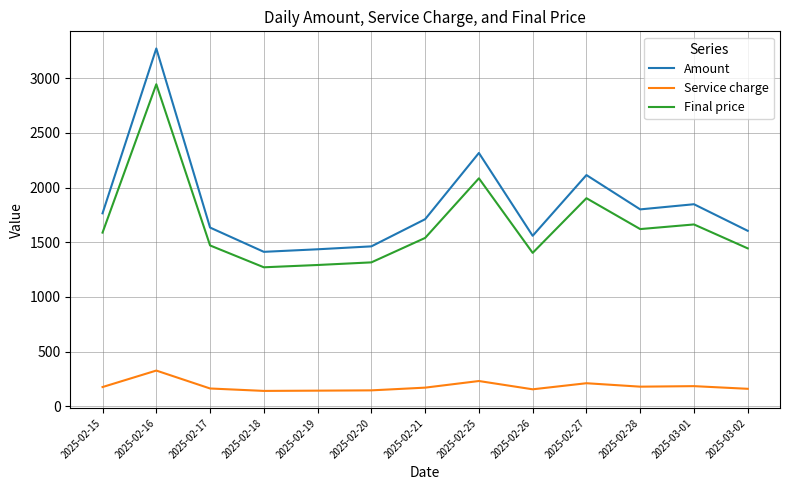

At which category is the sum across all series the highest?

2025-02-16